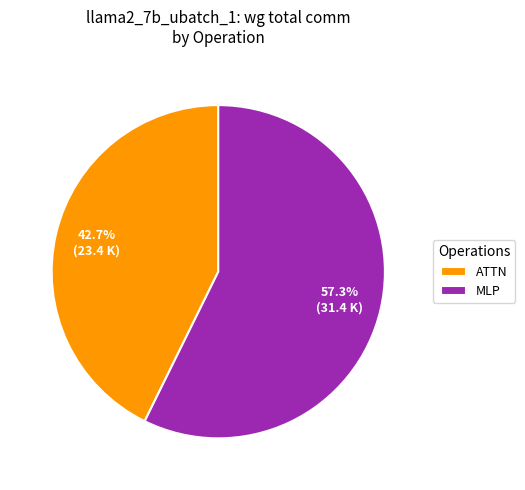

Is there a majority slice in this chart?

Yes